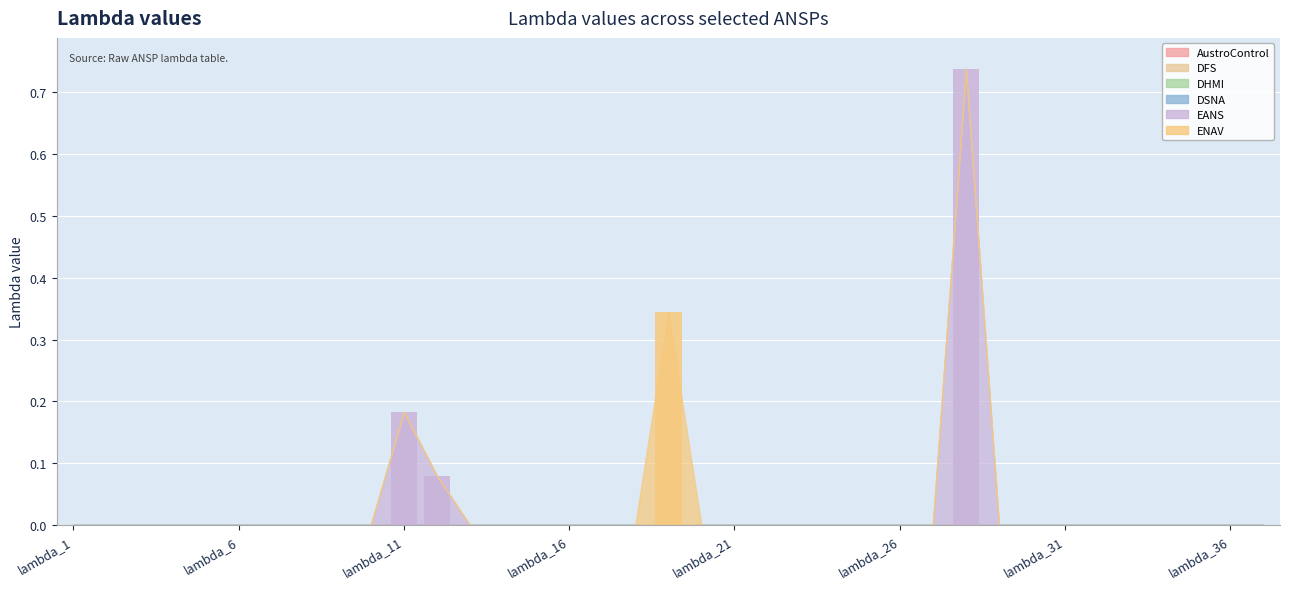

Which series has the widest spread of values?

EANS